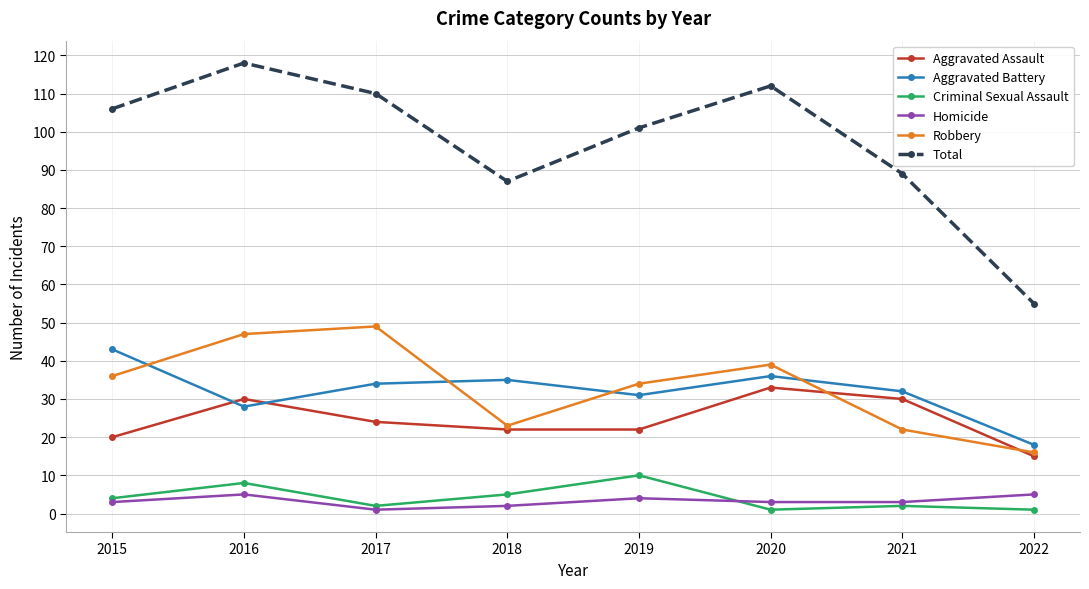

What is the sum of all Aggravated Battery values?

257